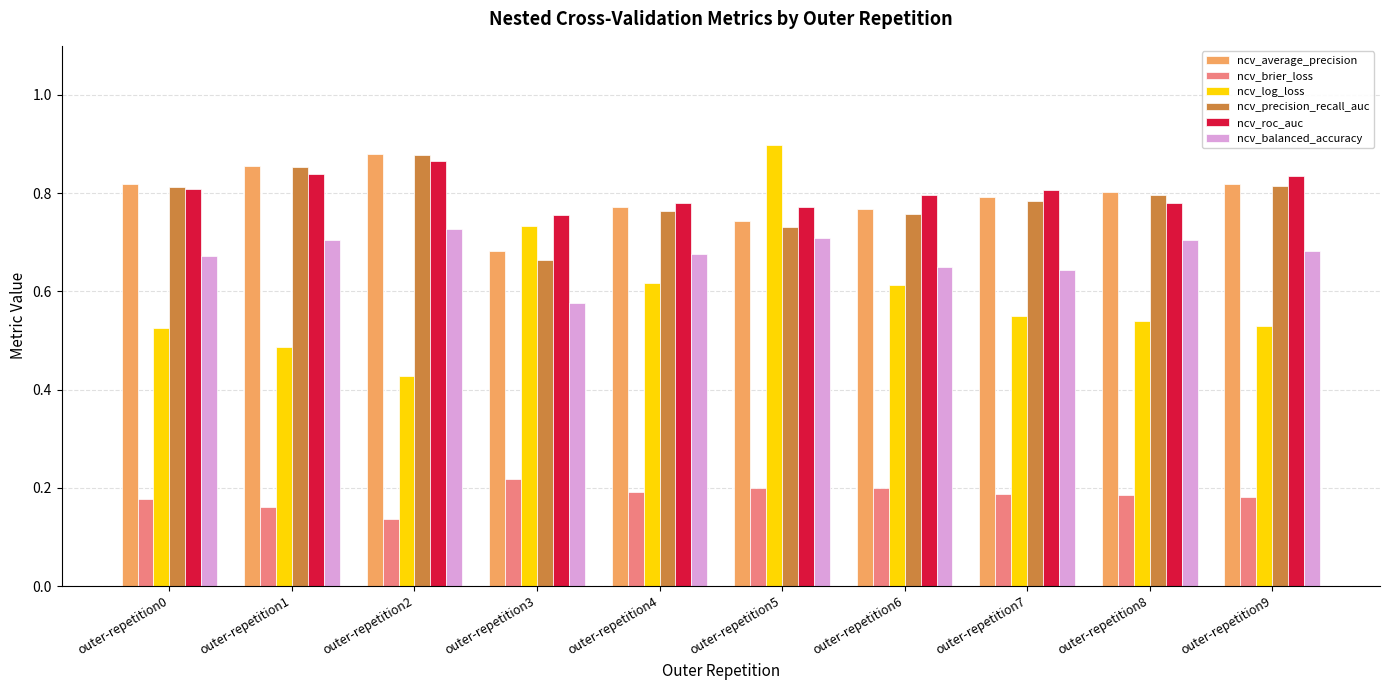

Is the value of ncv_precision_recall_auc at outer-repetition2 greater than the value of ncv_balanced_accuracy at outer-repetition0?

Yes